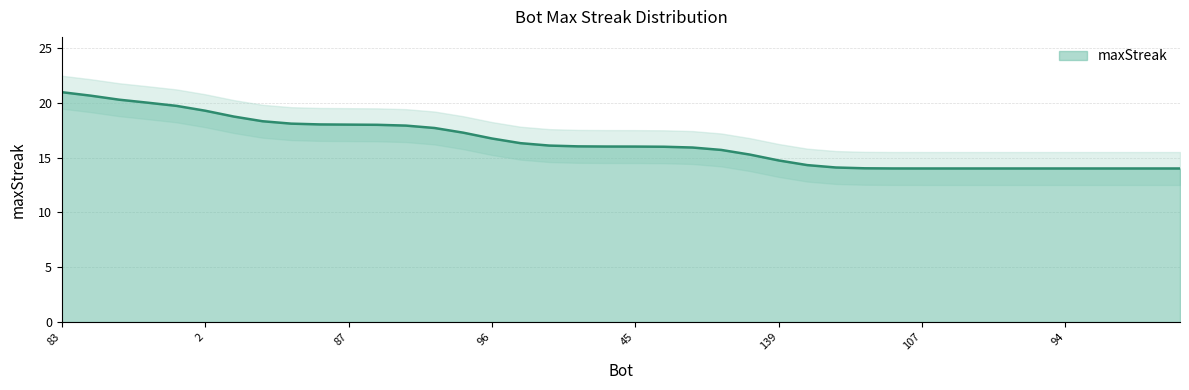

What is the label of the 8th point from the left?

125